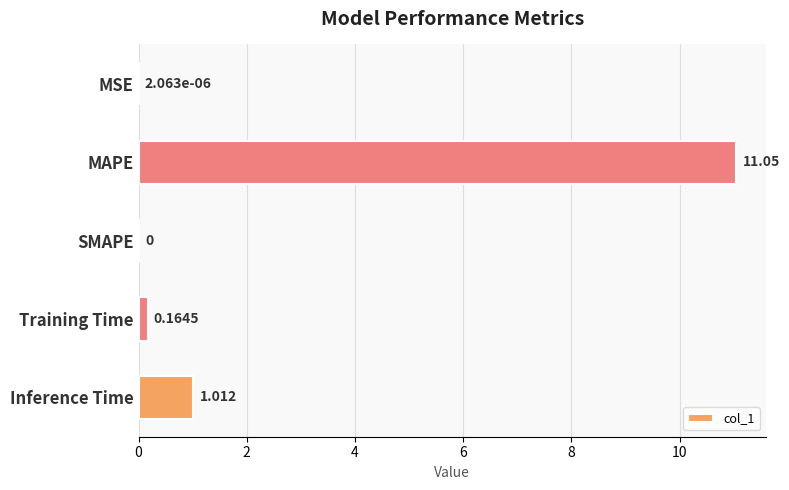

Where is the data nearest to the value 5?

Inference Time